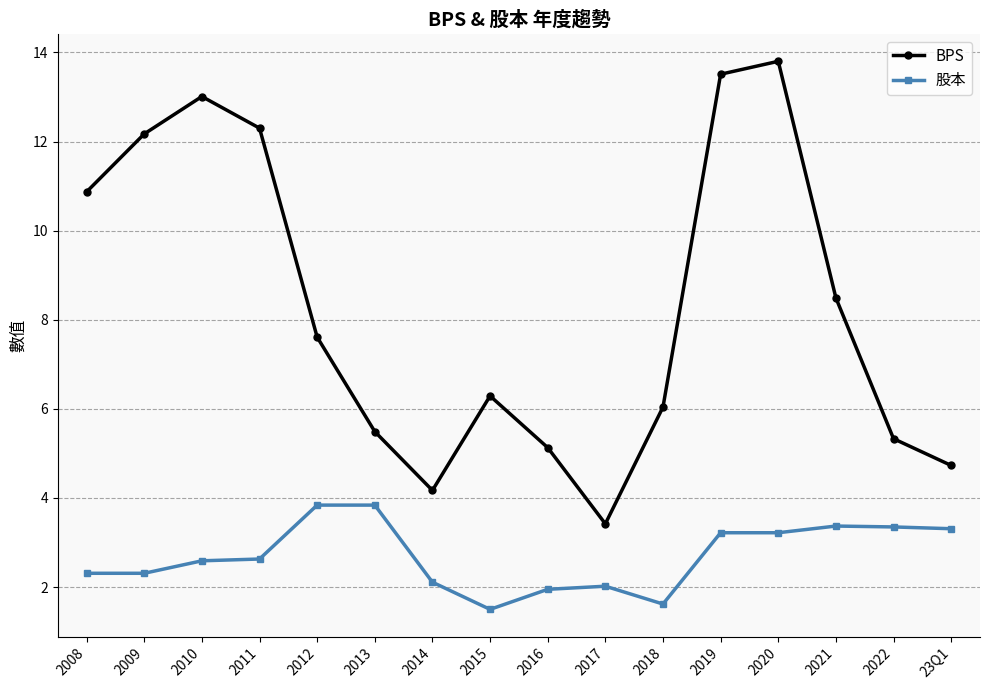

What is the highest value of the 股本 series?

3.8